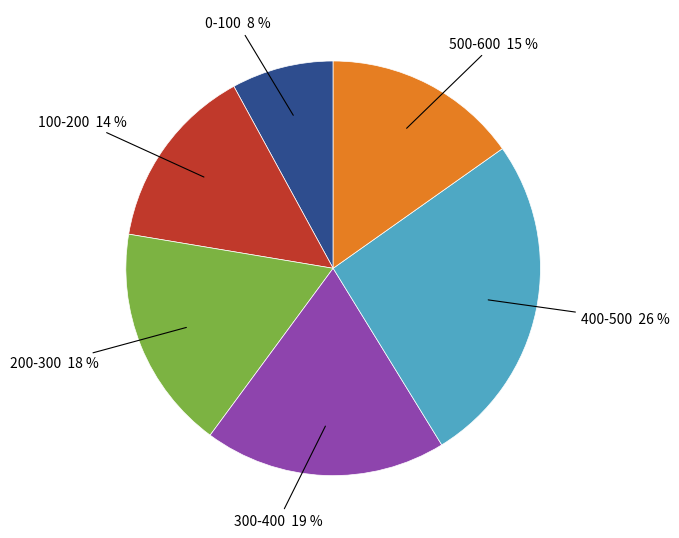

Which slice is the largest?

400-500